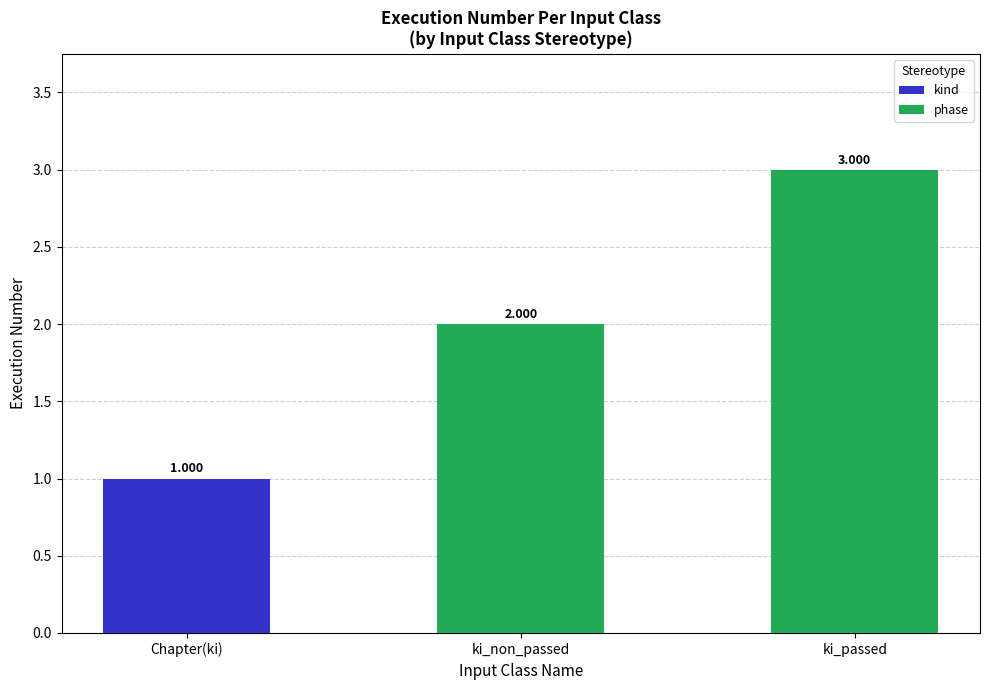

At which label does phase reach its peak?

ki_passed